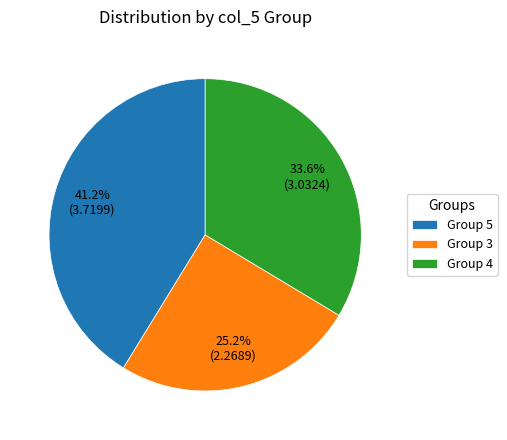

How many slices are in this pie chart?

3